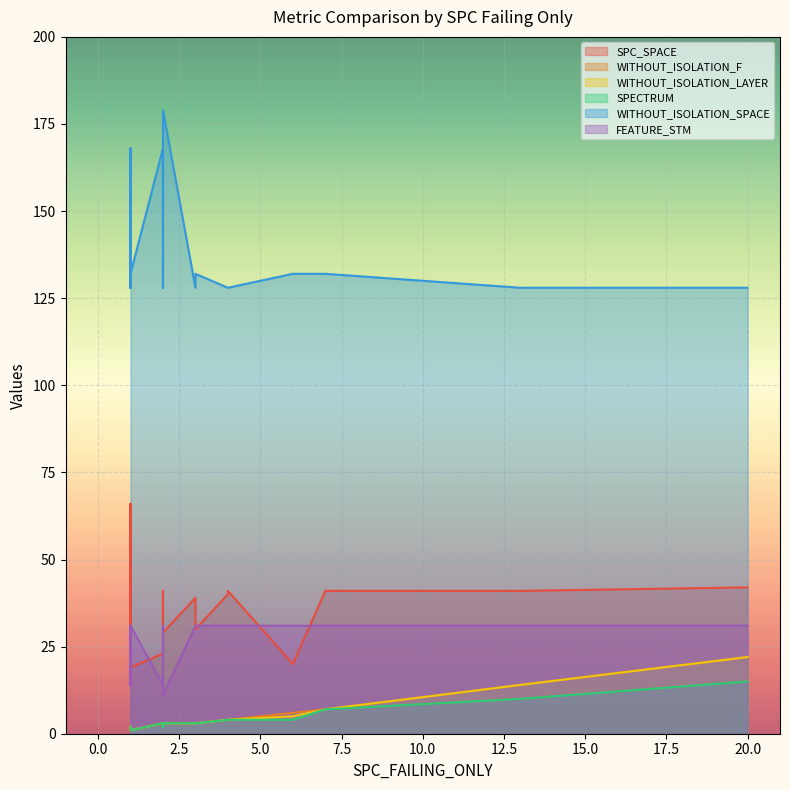

Which series has the largest range (max minus min)?

WITHOUT_ISOLATION_SPACE